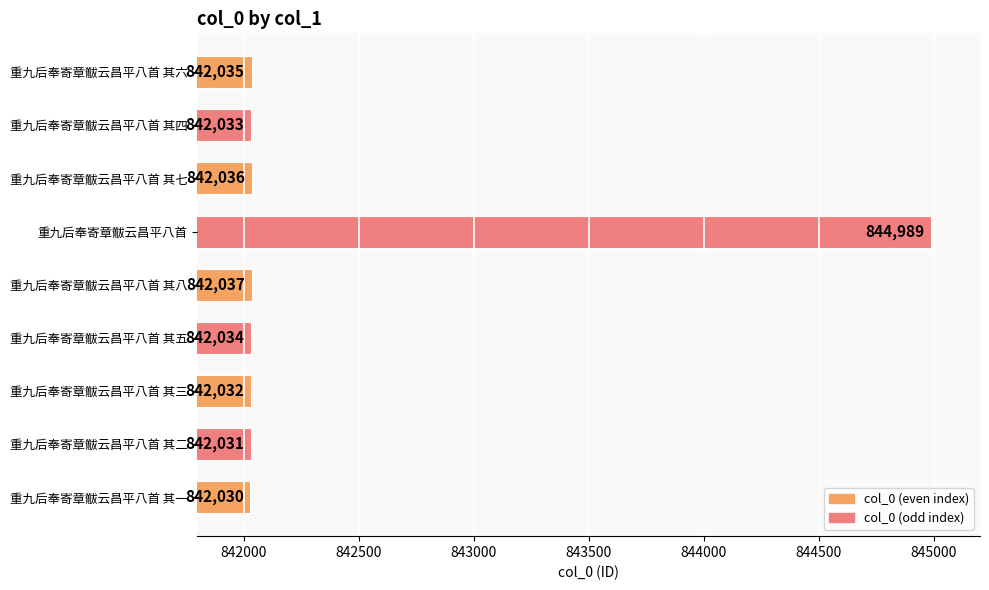

Reading top to bottom, transcribe all the data shown in this chart.

842035	842033	842036	844989	842037	842034	842032	842031	842030